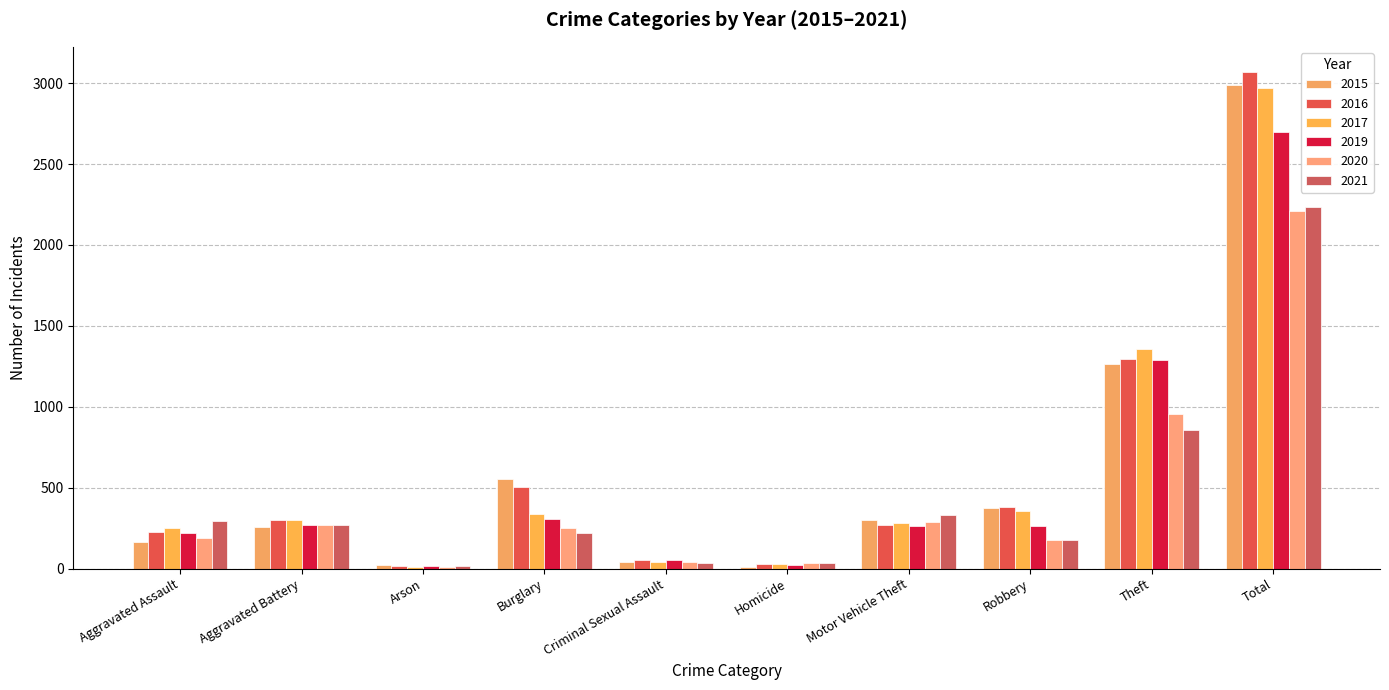

Which has a higher value, Homicide or Criminal Sexual Assault?

Criminal Sexual Assault